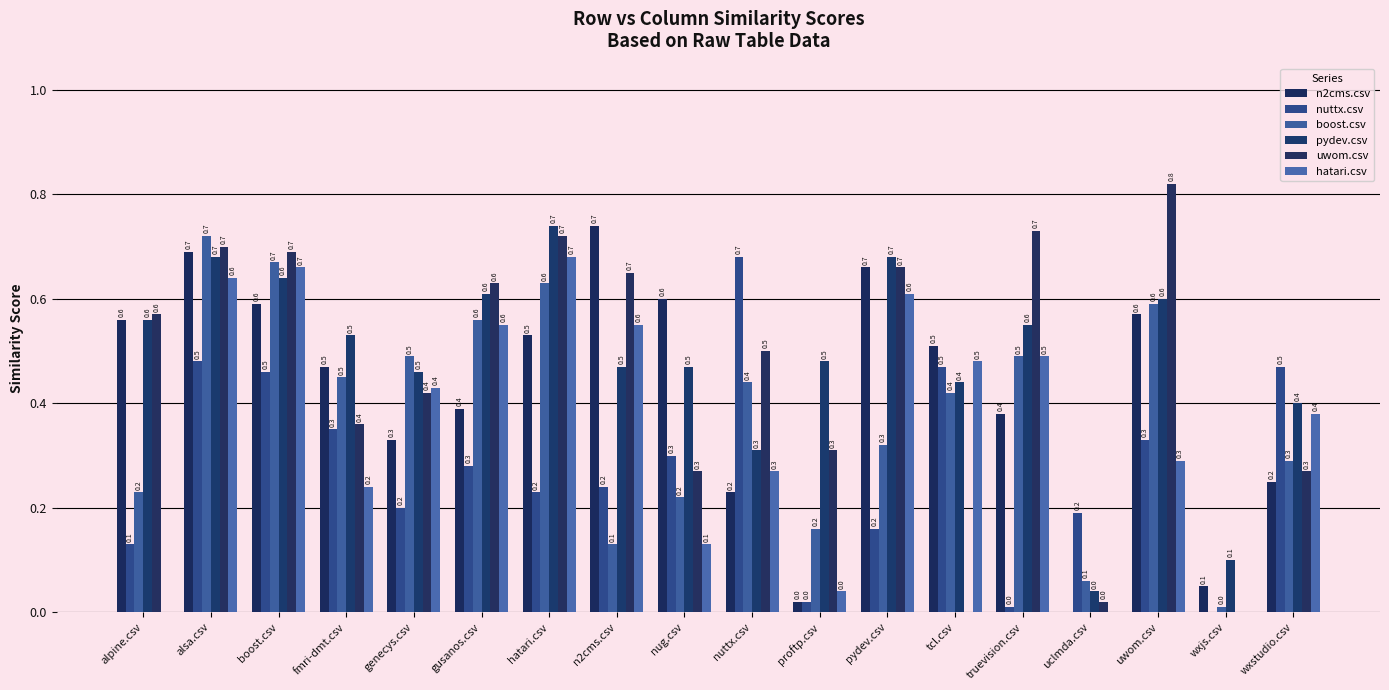

Rank the series at tcl.csv from lowest to highest value.

uwom.csv, boost.csv, pydev.csv, nuttx.csv, hatari.csv, n2cms.csv